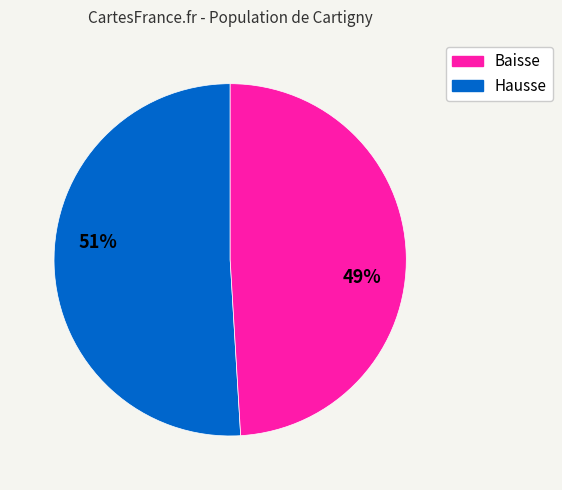

Is there any slice that represents more than half of the pie?

Yes